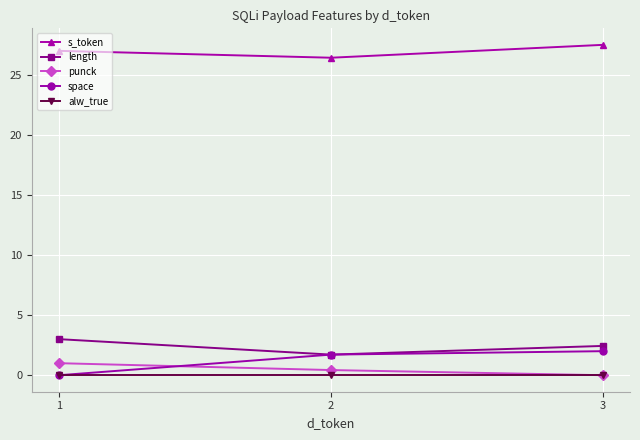

What is the difference between the highest and lowest values at 3?

27.5